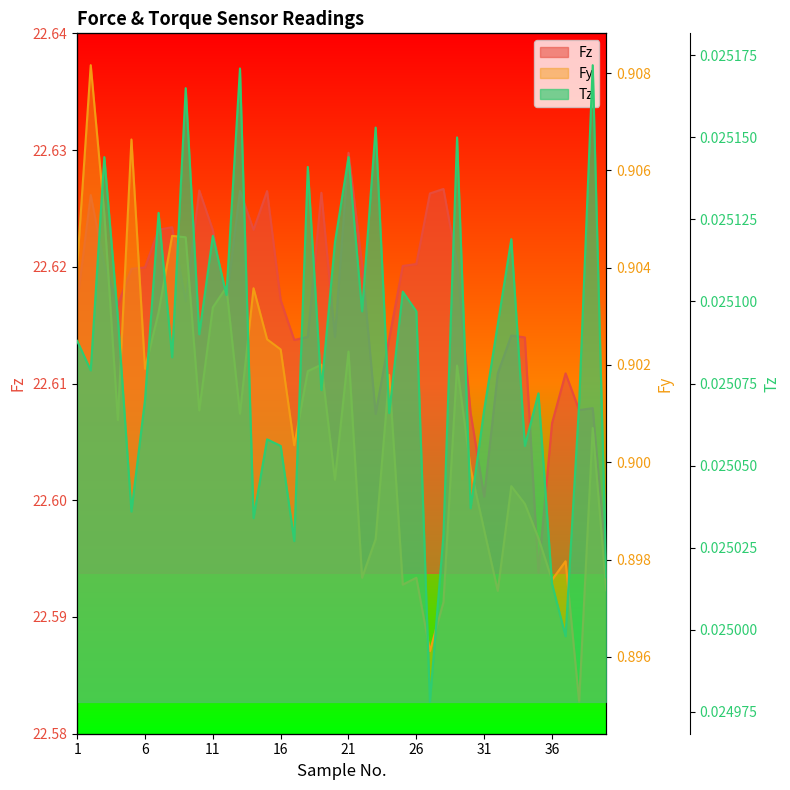

What is the difference between the highest and lowest values at 16?

22.6